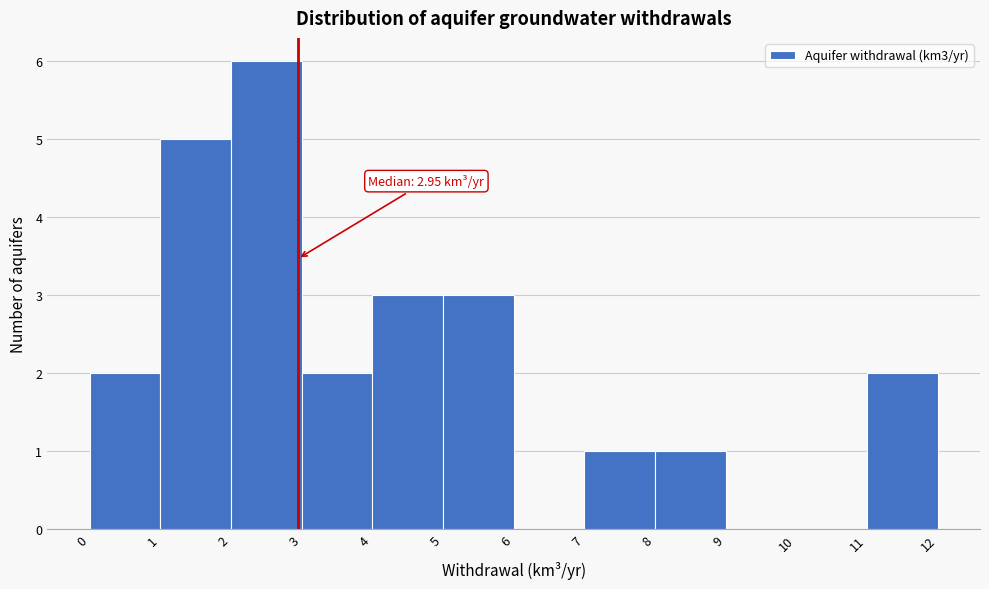

Over which range of the x-axis is the bar tallest?

2 to 3